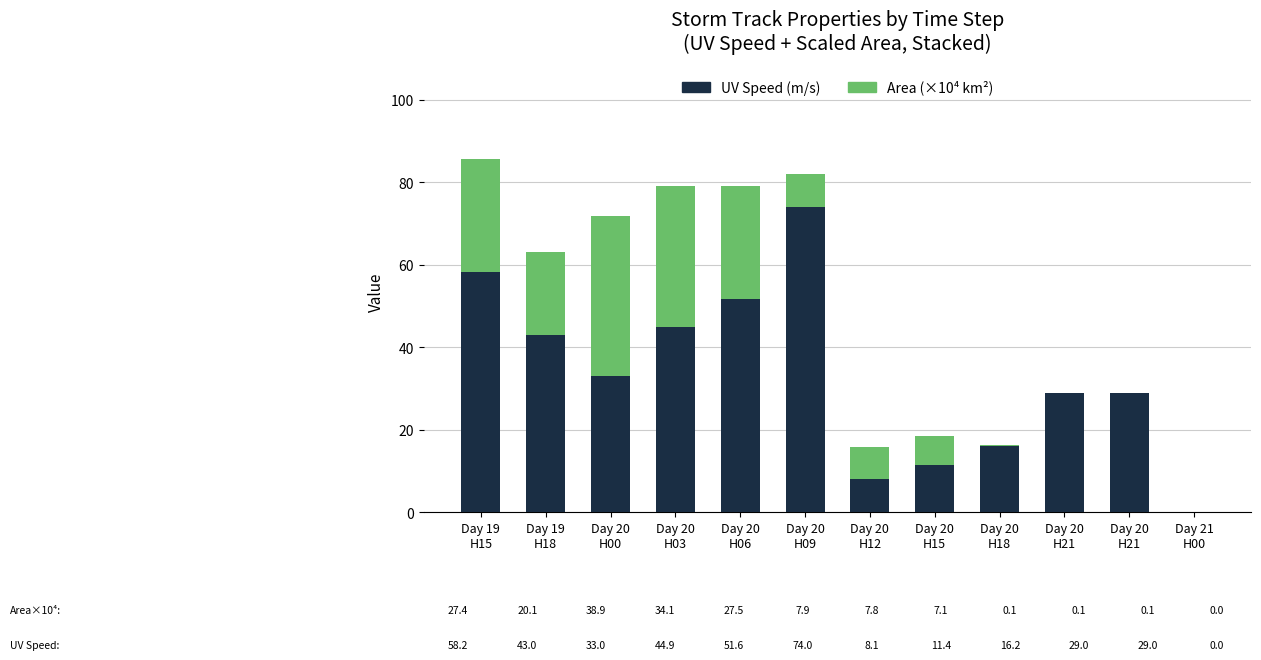

The value of Area (×10⁴ km²) at Day 20
H09 is 7.9. True or false?

True